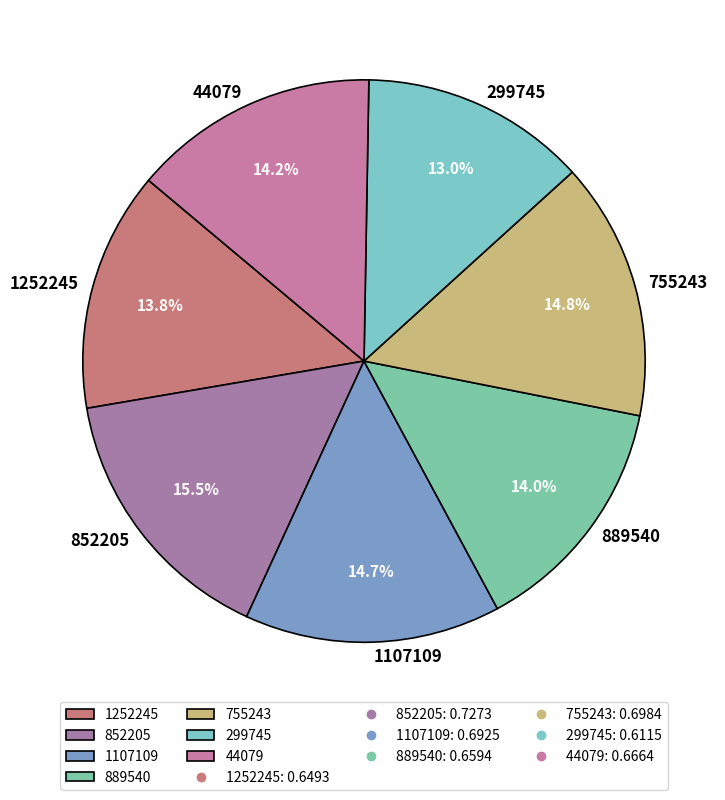

Is there a majority slice in this chart?

No